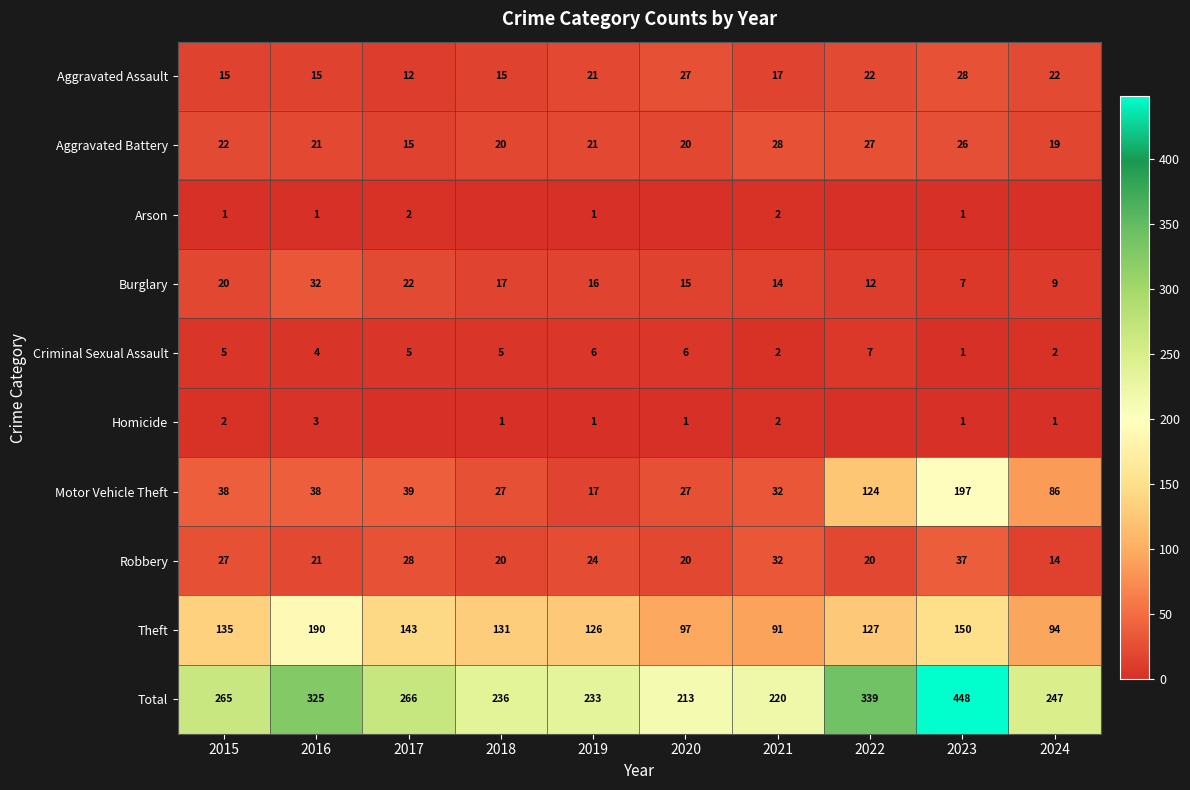

What is the difference between the highest and lowest values at 2018?

236